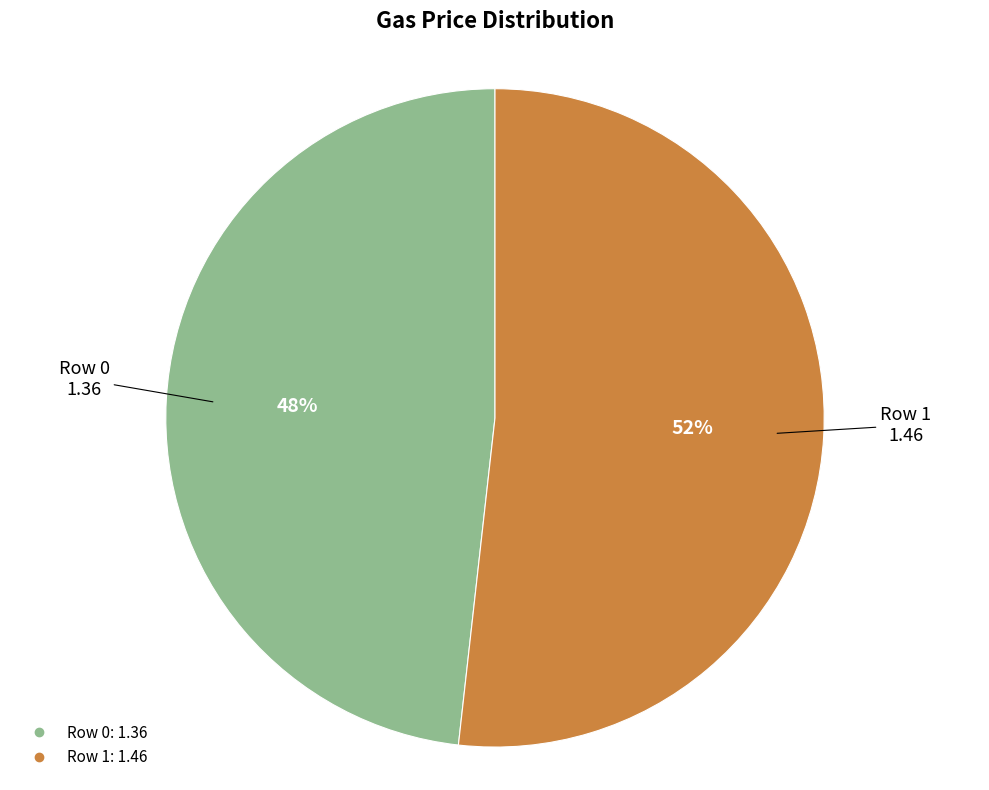

Rank the categories by value from lowest to highest.

Row 0, Row 1